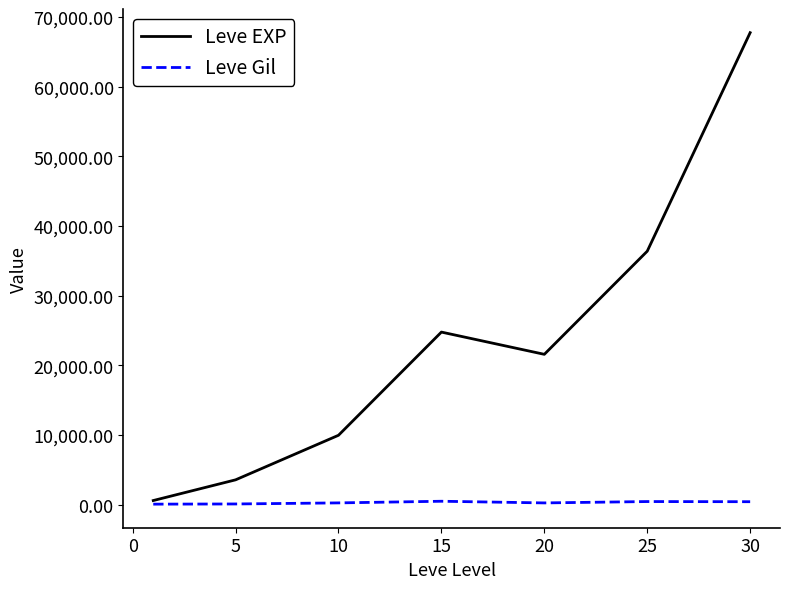

What is the difference between the second highest and minimum values in the Leve EXP series?

35760